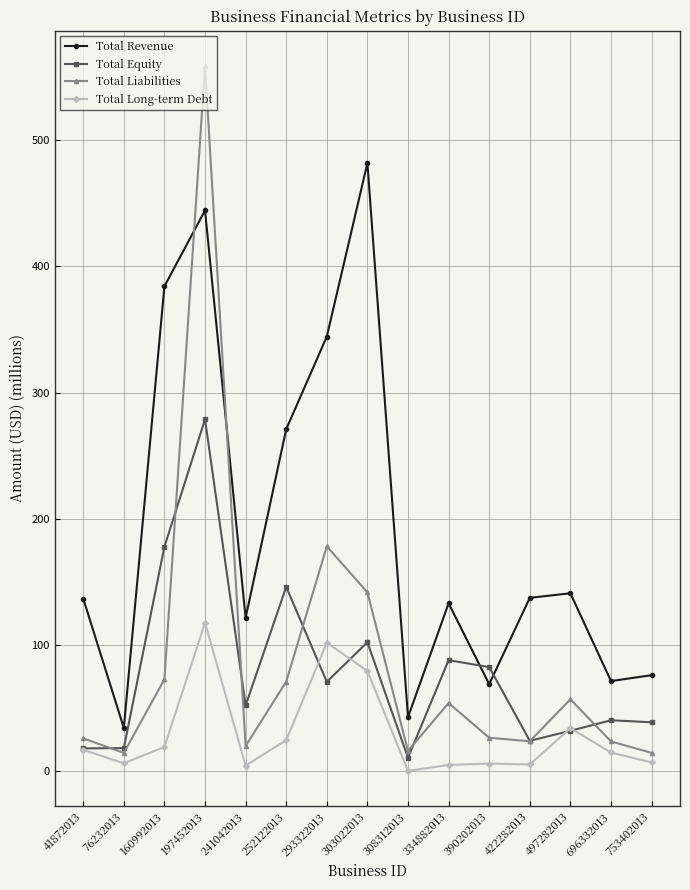

How many distinct data groups are displayed?

4